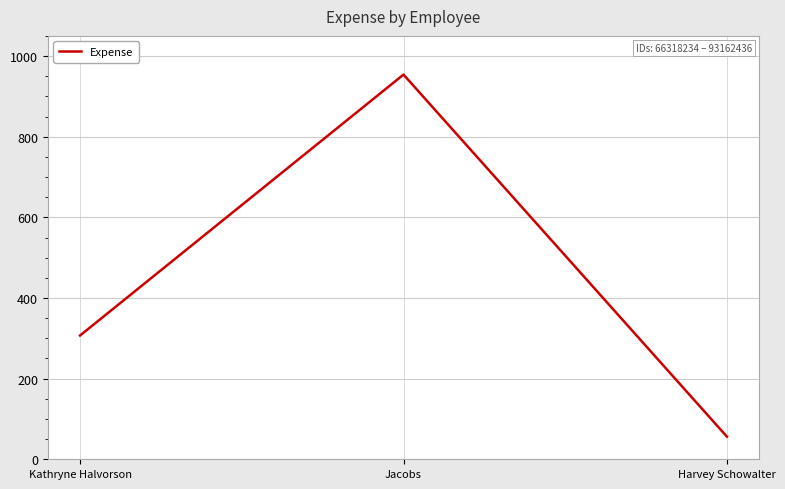

True or false: the data shows 954 at Jacobs.

True